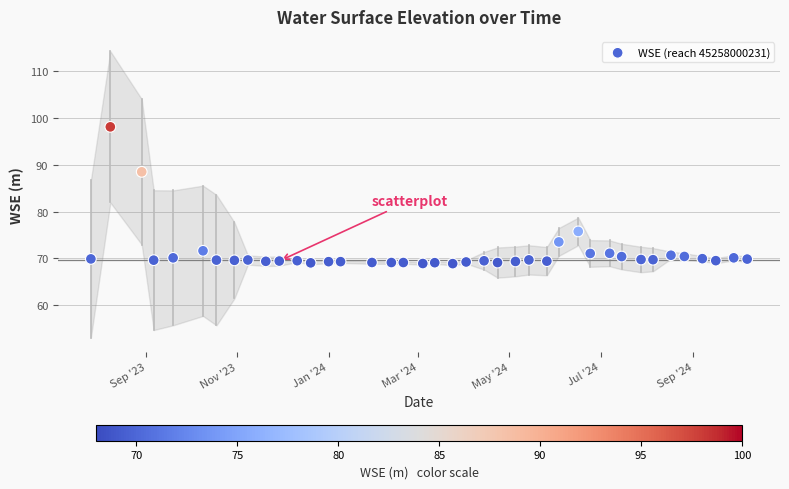

What is the range of X values (max minus min)?

439.0